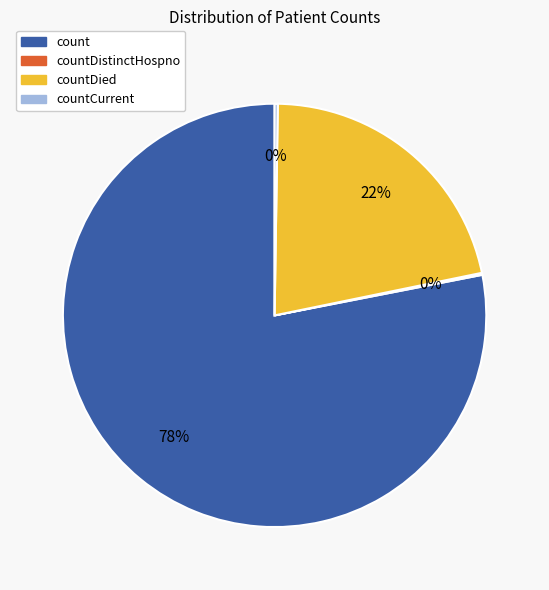

Is count the majority of the pie?

Yes